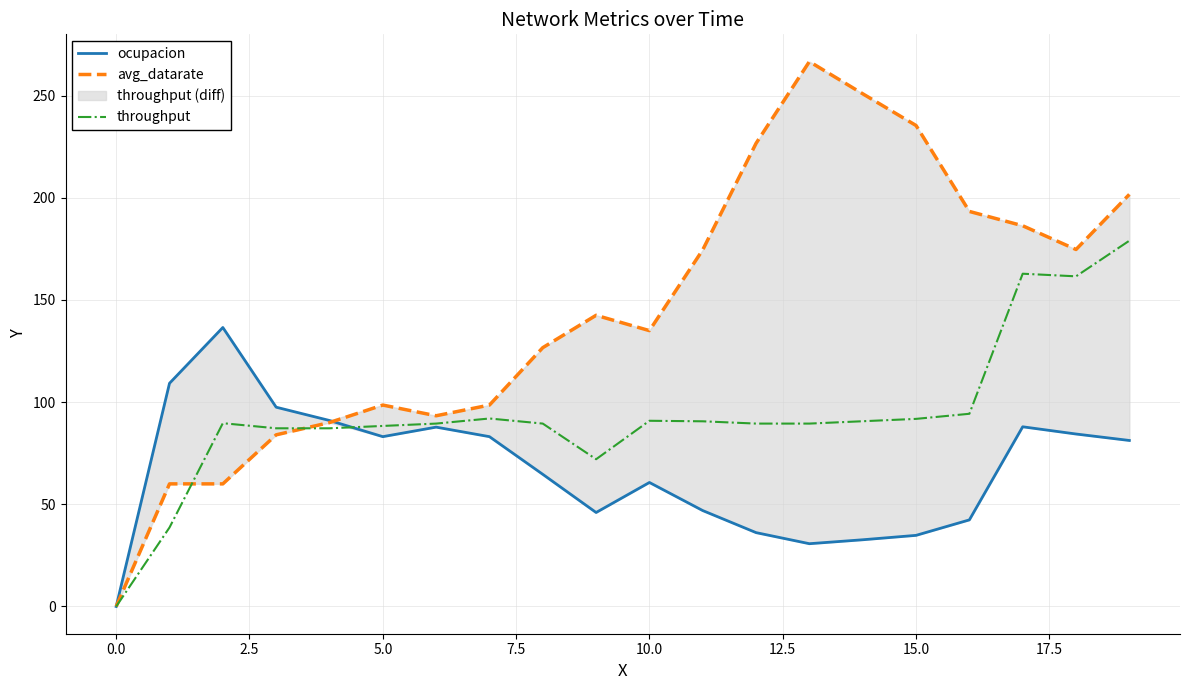

What is the highest value of the throughput series?

179.0